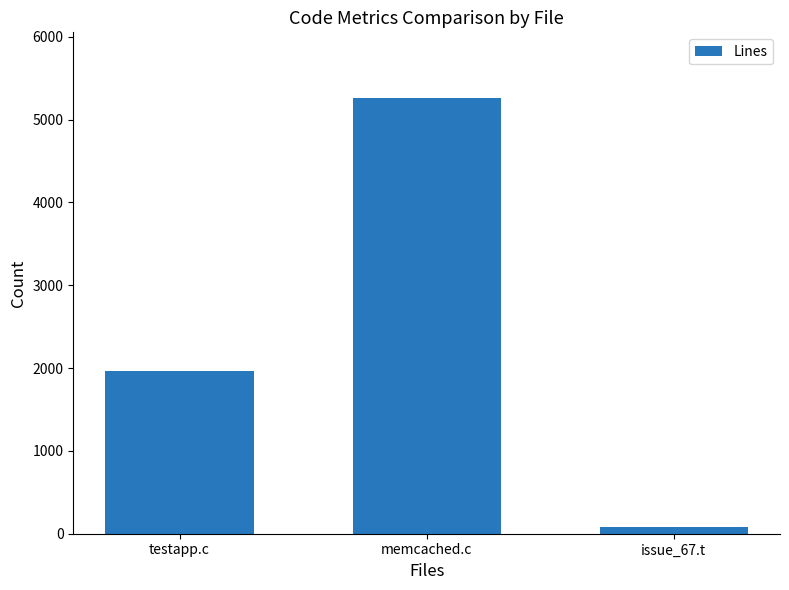

Reading left to right, transcribe all the data shown in this chart.

1967	5263	86